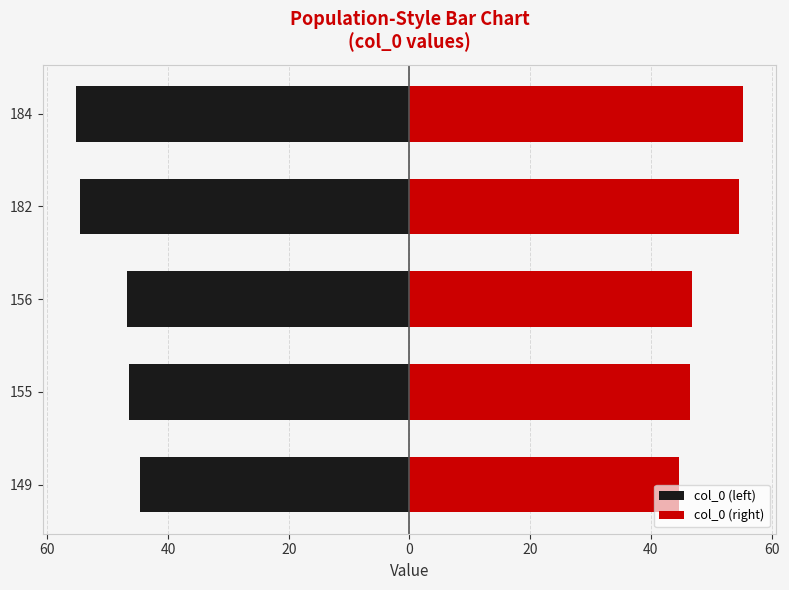

At how many categories does at least one series exceed -37?

5